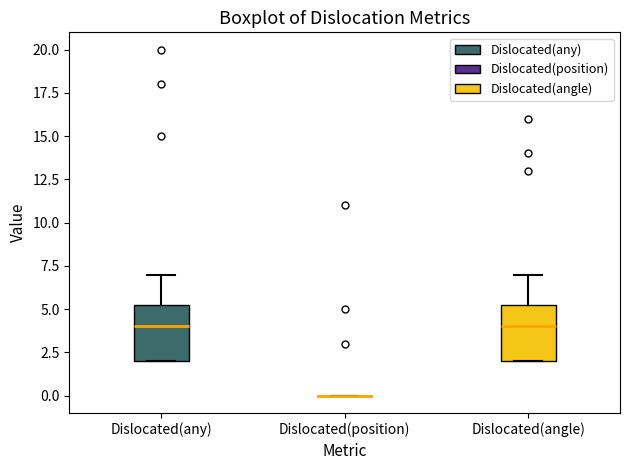

Reading left to right, transcribe this box plot: for each box, give where its median line is, the range the box spans, and where its two whiskers end, as read against the y-axis. The values are not printed on the chart, so give them approximately, as read against the axis.

Dislocated(any): median 4.0, box 2.0 to 5.5, whiskers 2.0 to 7.0
Dislocated(position): box collapsed to a line at 0.0, whiskers 0.0 to 0.0
Dislocated(angle): median 4.0, box 2.0 to 5.5, whiskers 2.0 to 7.0